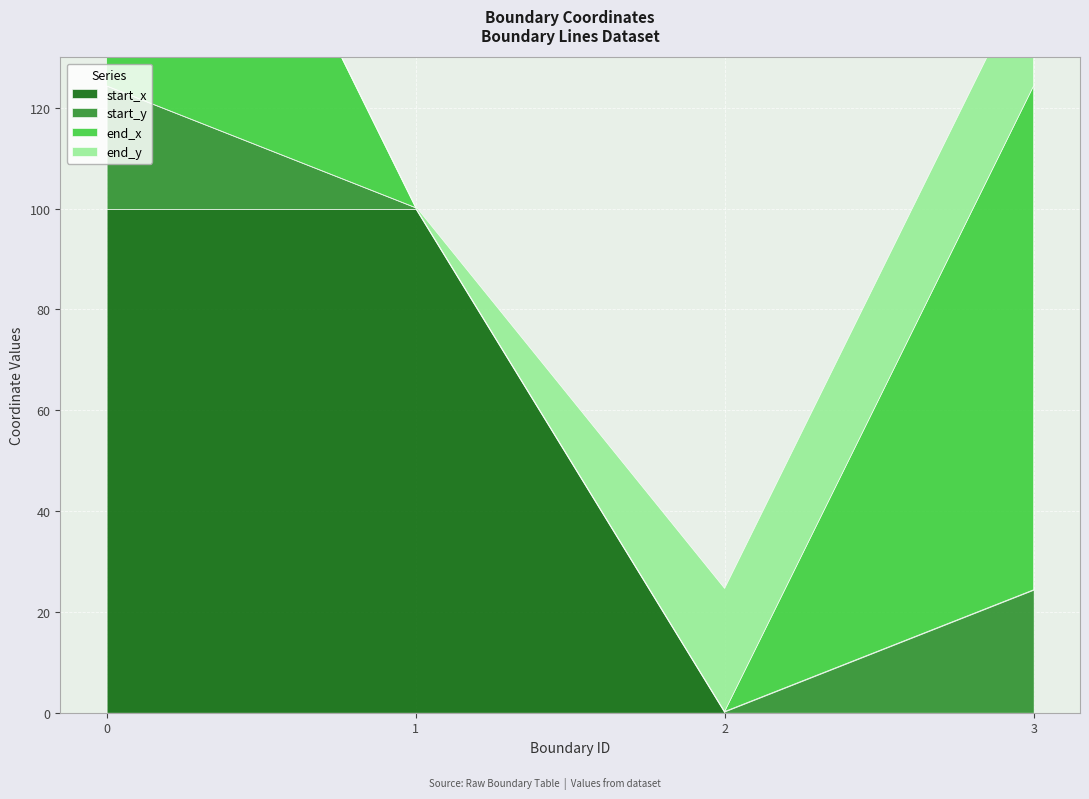

List the series in order of their peak value, lowest first.

start_y, end_y, start_x, end_x